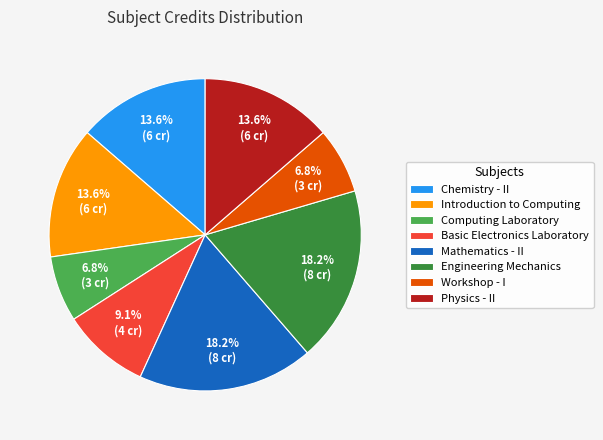

Does any single category account for the majority?

No